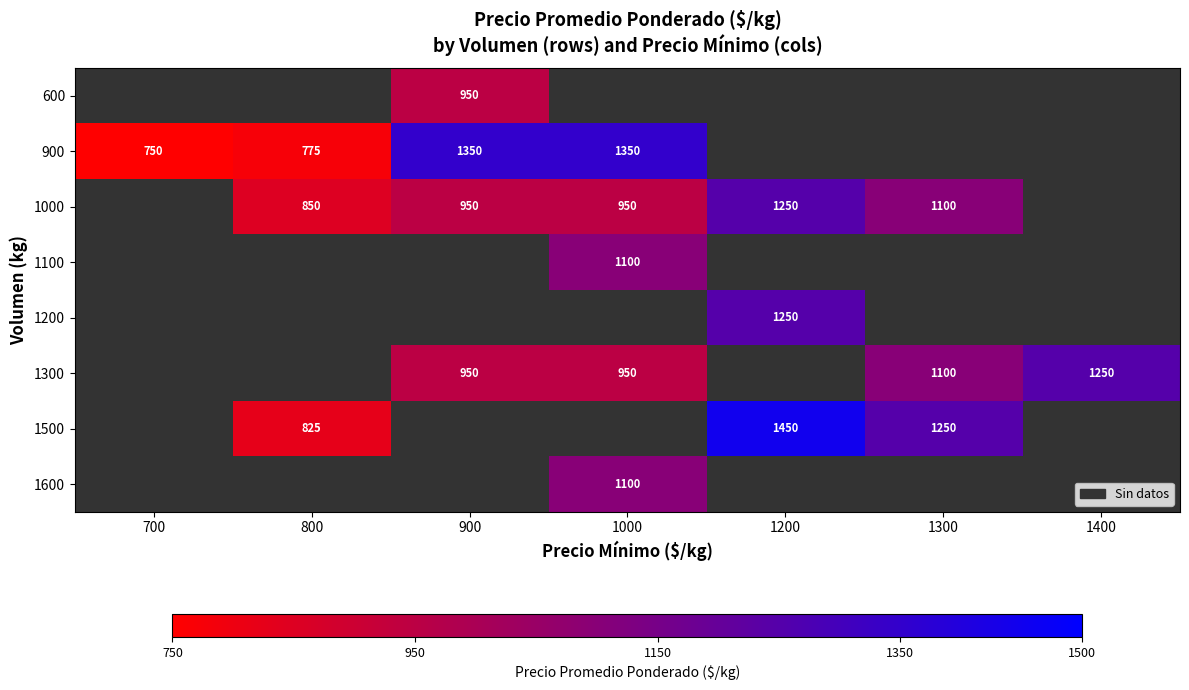

True or false: 1000 has a value of 458.2 at 1300.

False